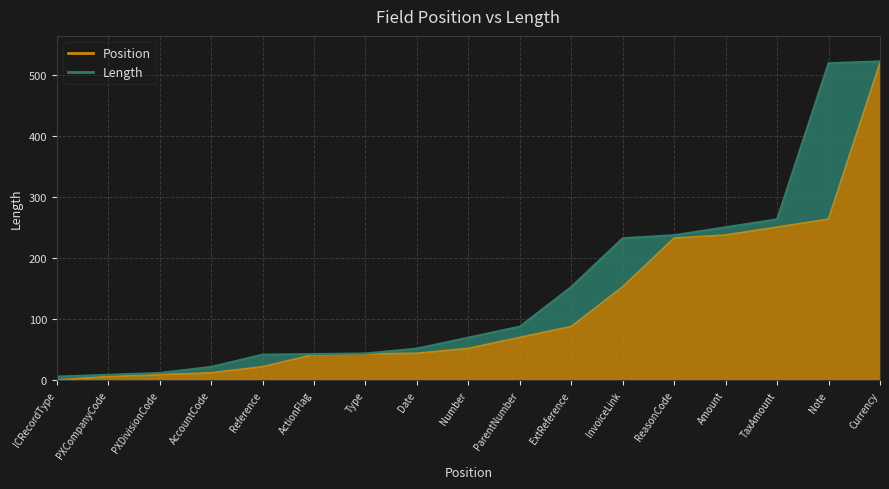

Rank the categories by value from lowest to highest.

ICRecordType, PXCompanyCode, PXDivisionCode, AccountCode, Reference, ActionFlag, Type, Date, Number, ParentNumber, ExtReference, InvoiceLink, ReasonCode, Amount, TaxAmount, Note, Currency